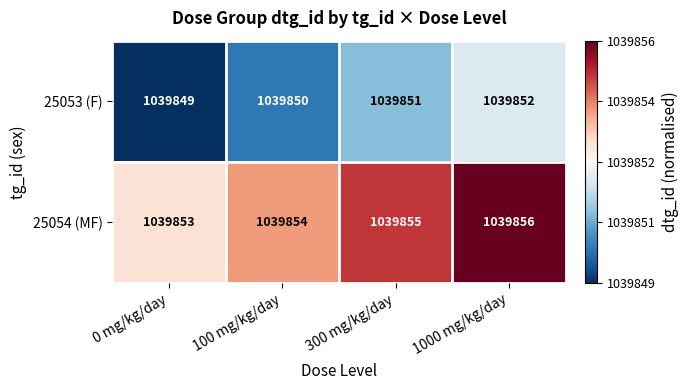

Which series has the largest total across all categories?

25054 (MF)